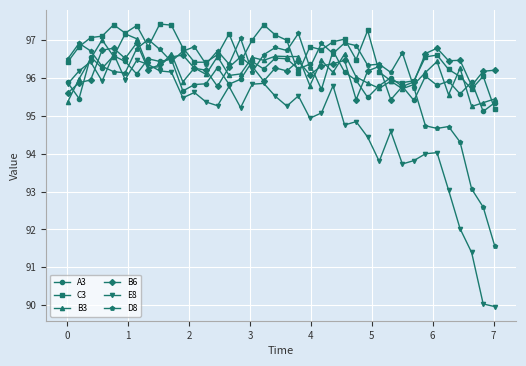

What is the lowest value of the A3 series?

95.1